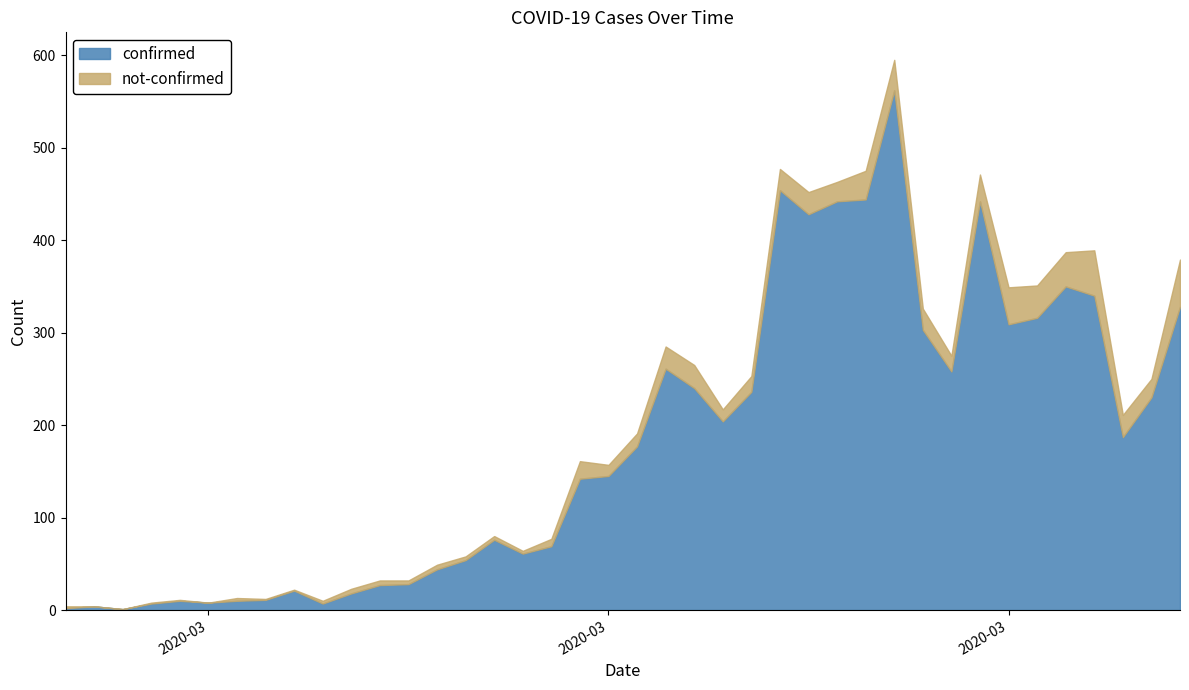

True or false: not-confirmed and confirmed cross at least once.

False